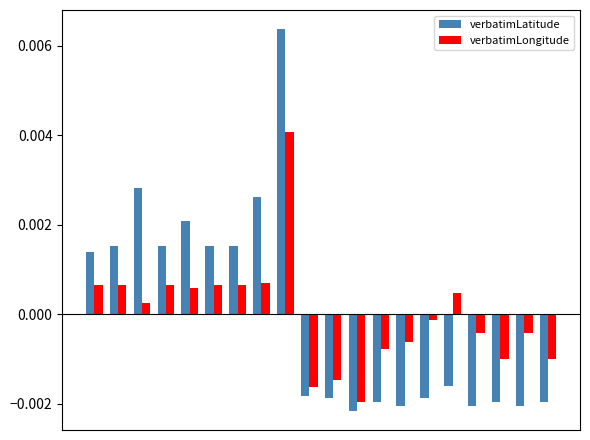

How many groups of bars are there?

20